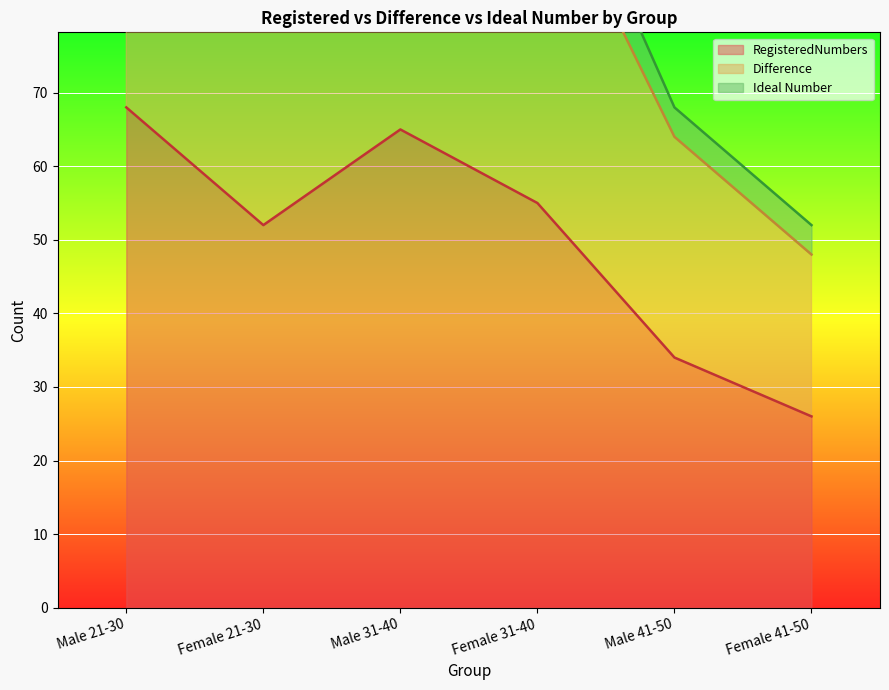

What position from the right is Female 31-40?

3